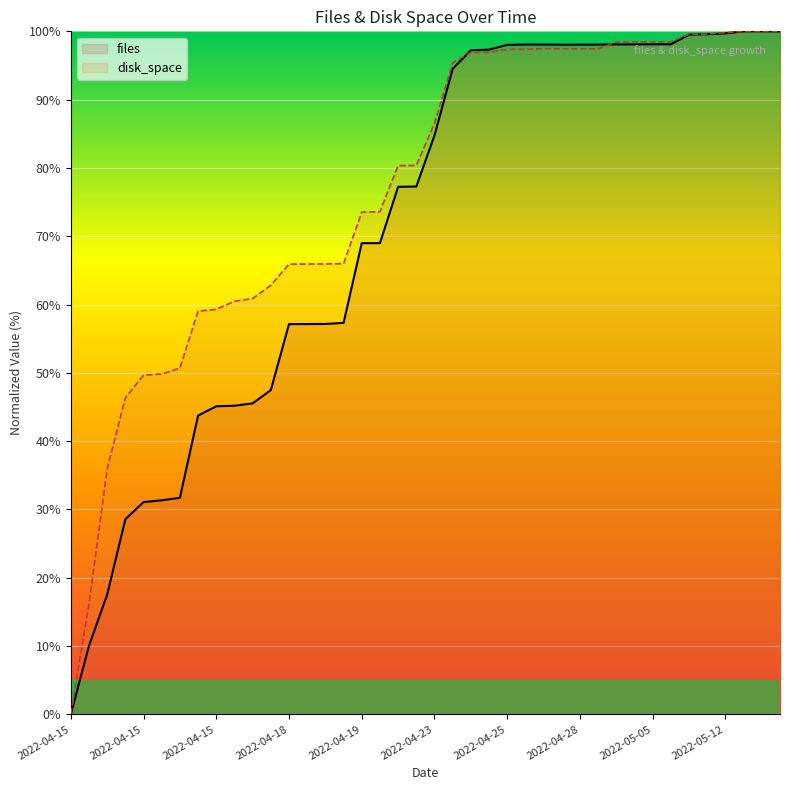

What is the difference between the highest and lowest values at 31?

0.4